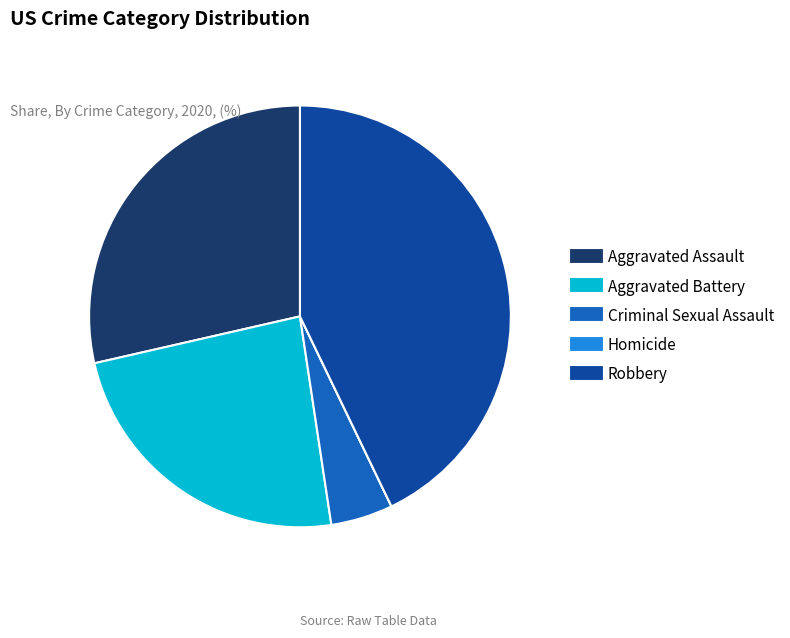

Does Aggravated Assault account for over 50% of the chart?

No